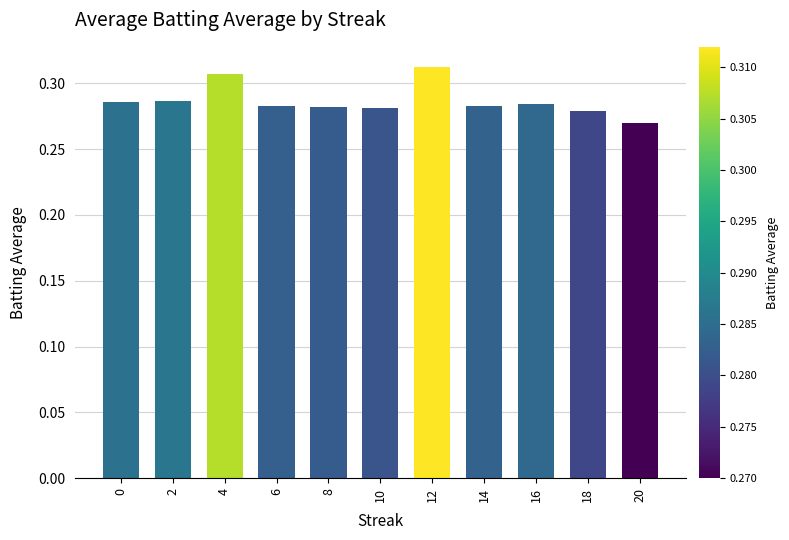

True or false: the data shows 0.1 at 4.

False